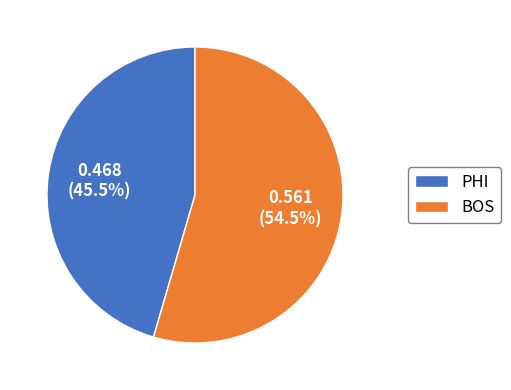

Which slice represents more than half of the pie?

BOS